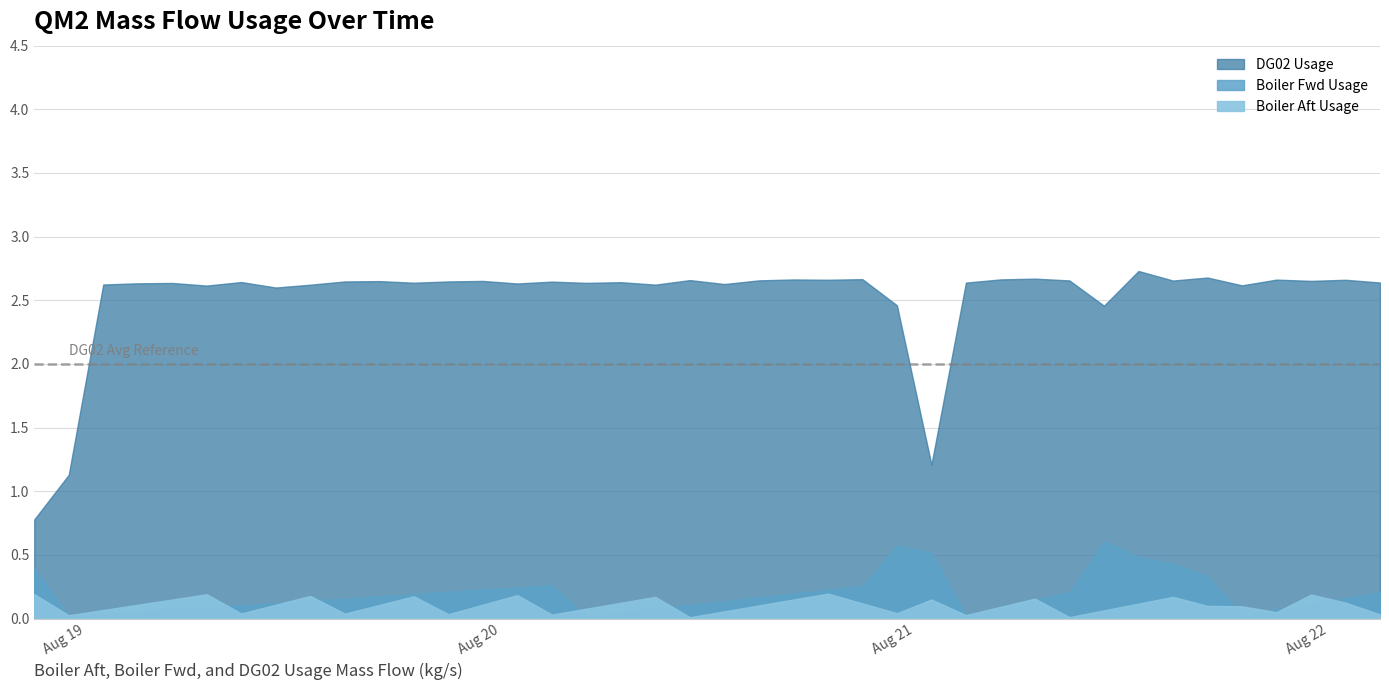

At which label does DG02 Usage first exceed 2?

2023-08-19 01:00